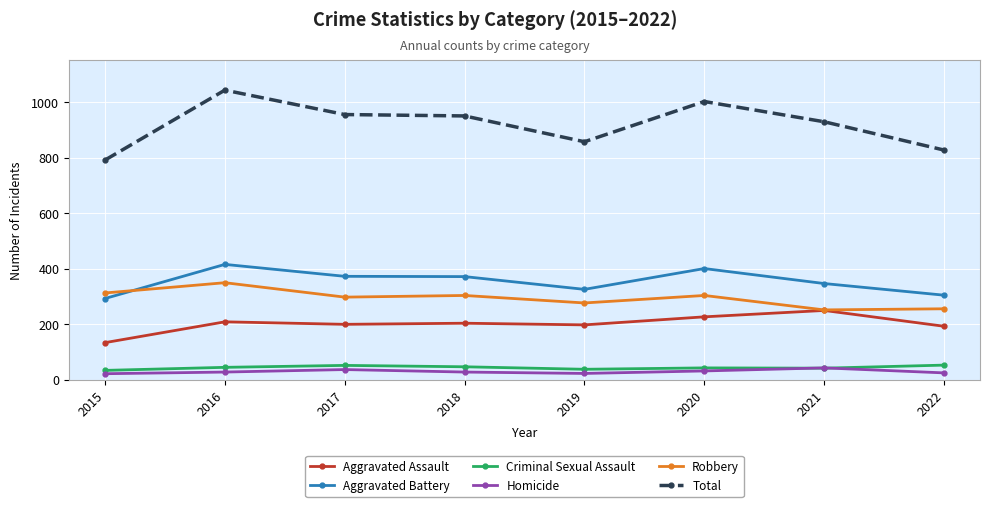

What are all the series names shown in the legend?

Aggravated Assault, Aggravated Battery, Criminal Sexual Assault, Homicide, Robbery, Total